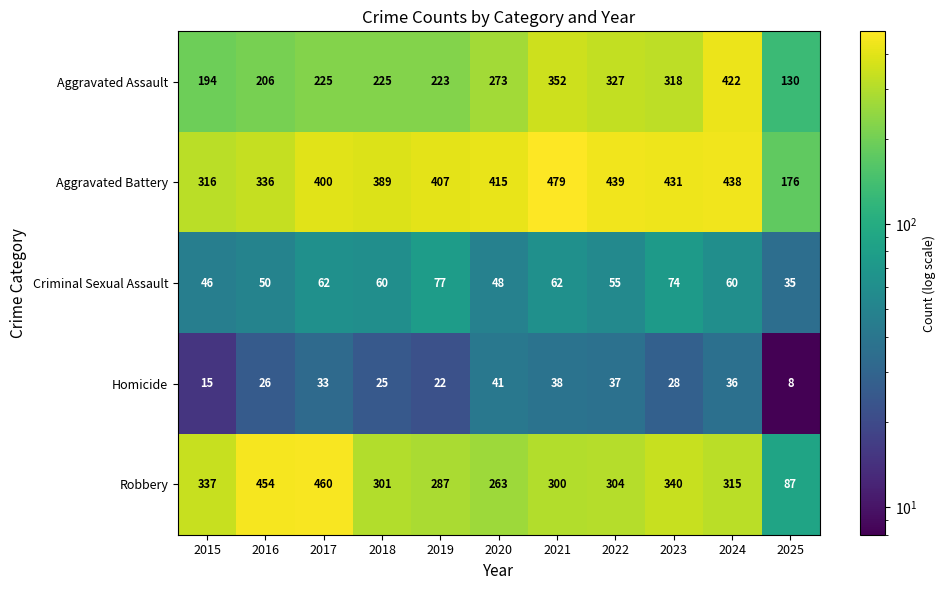

True or false: Aggravated Battery has a value of 407 at 2019.

True